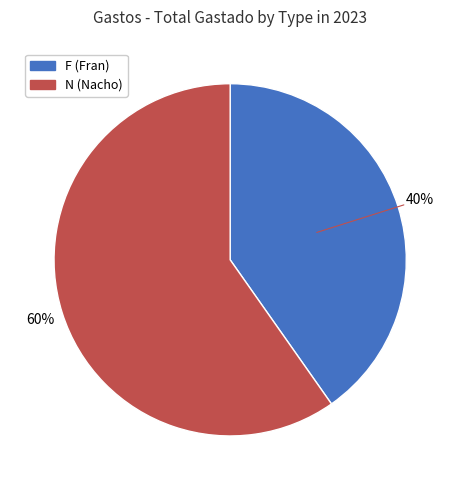

Which slice is the largest?

N